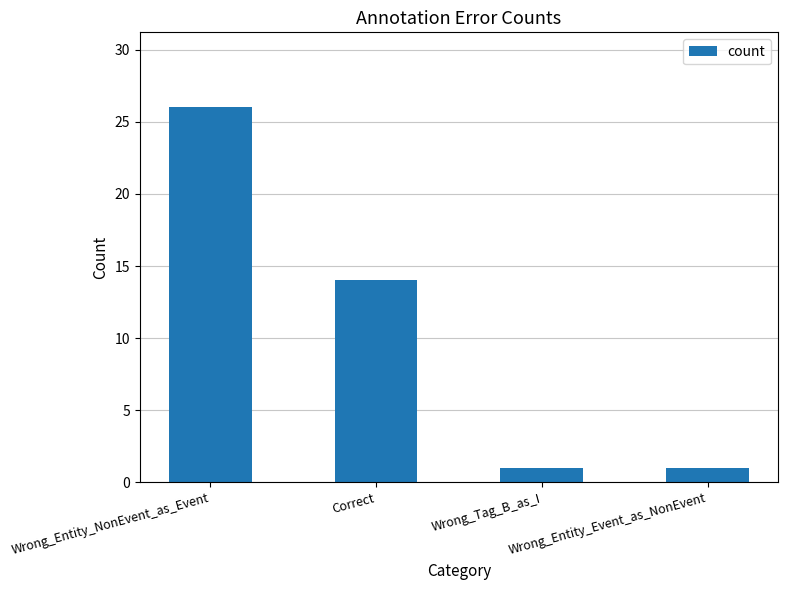

What position from the right is Correct?

3